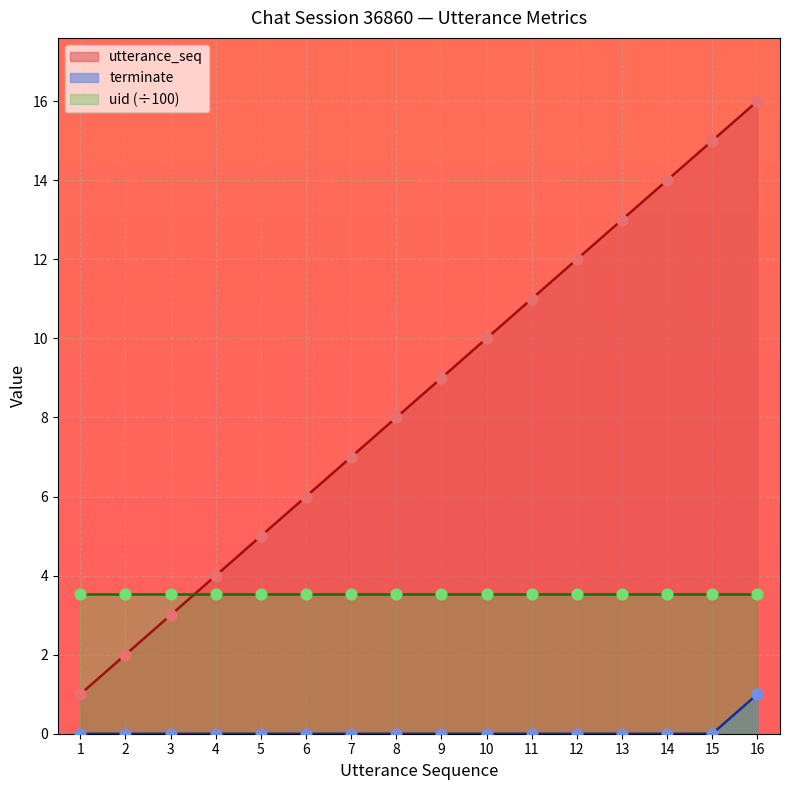

What is the total value across all series at 1?

1